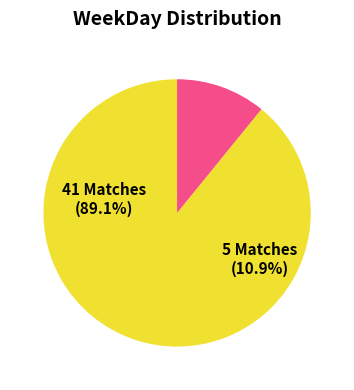

Does 3 represent more than half of the total?

No